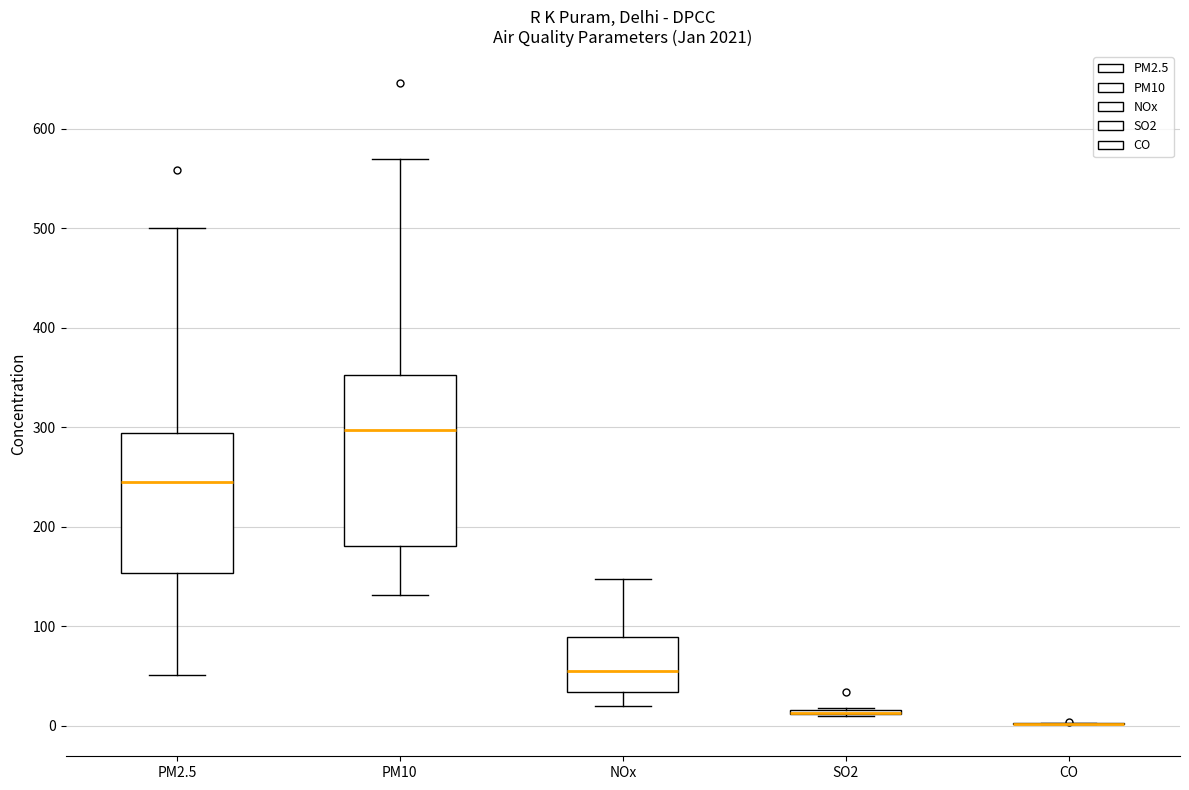

Comparing the boxes themselves (not the whiskers), which one is the tallest?

PM10